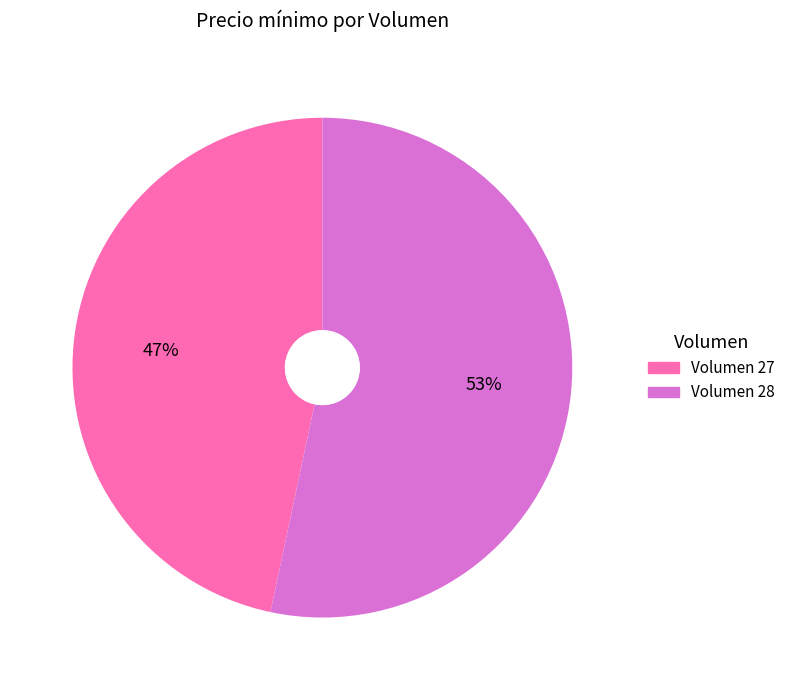

Is there a majority slice in this chart?

Yes